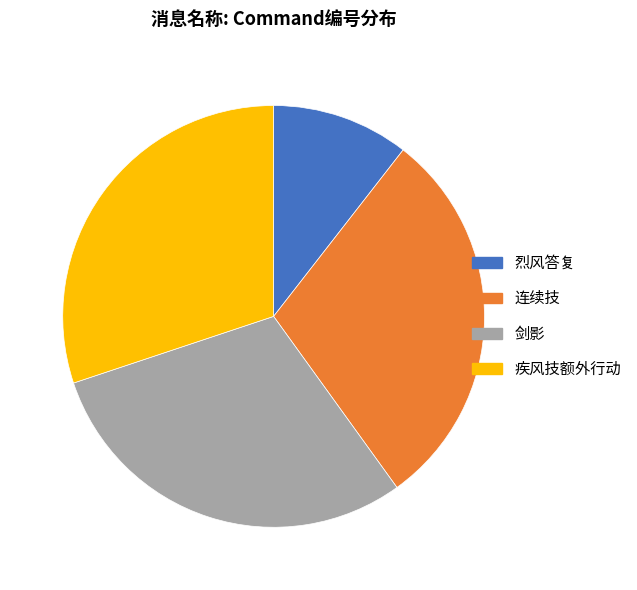

Which category has the smallest portion of the pie?

烈风答复